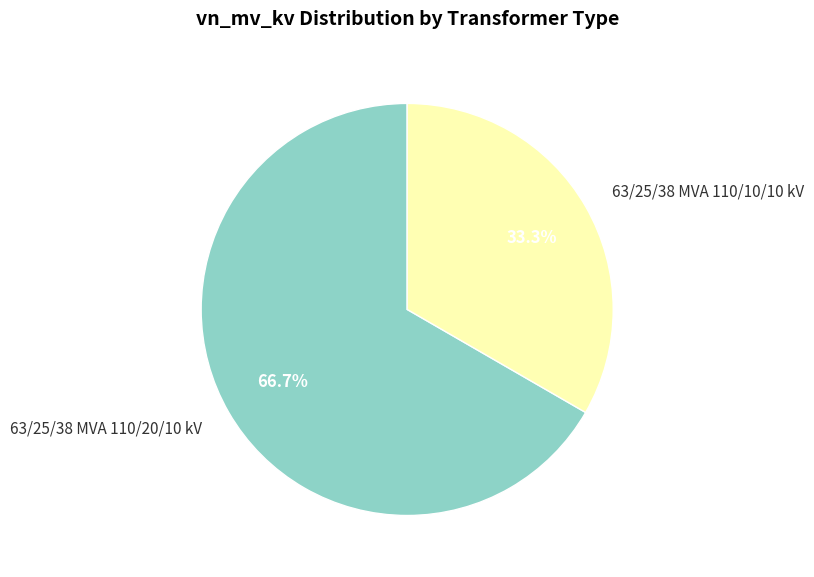

True or false: 63/25/38 MVA 110/20/10 kV accounts for 67% of the total.

True